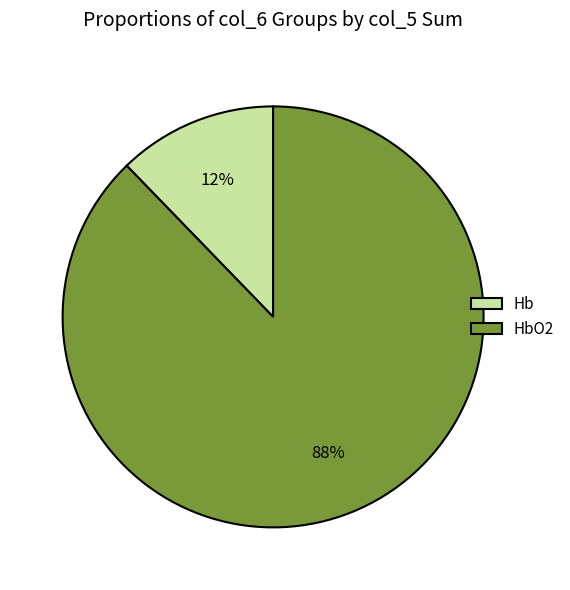

How many segments does this pie chart have?

2